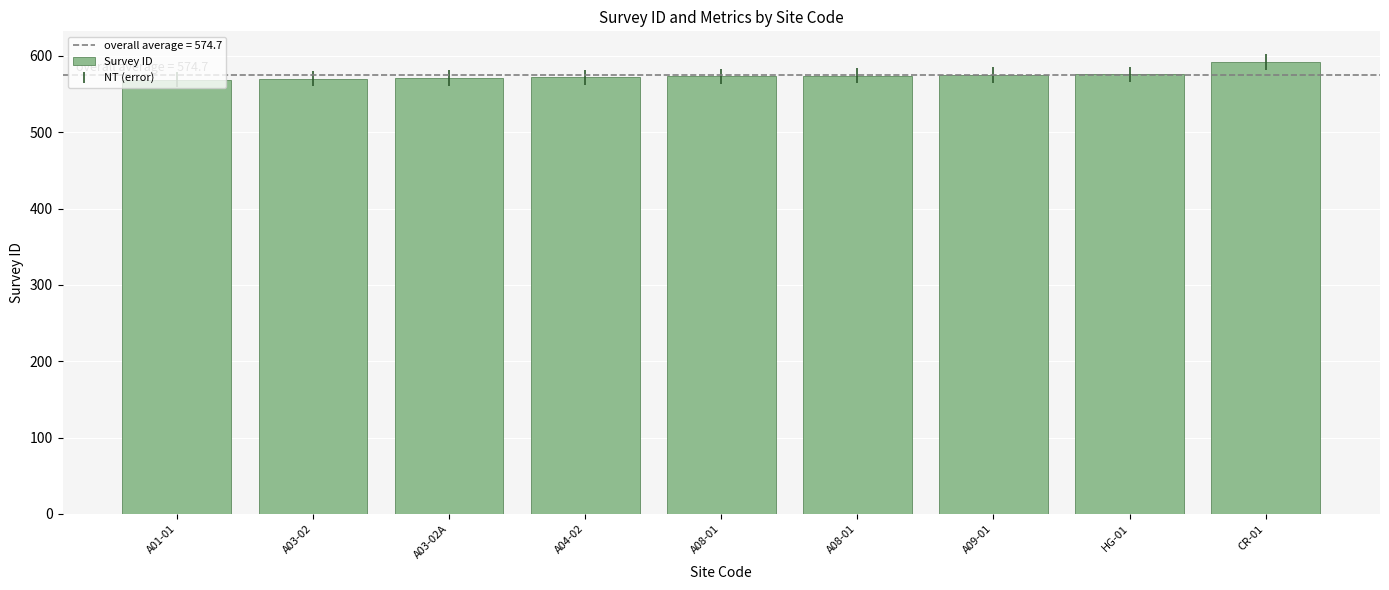

What is the difference between the maximum and minimum values?

23